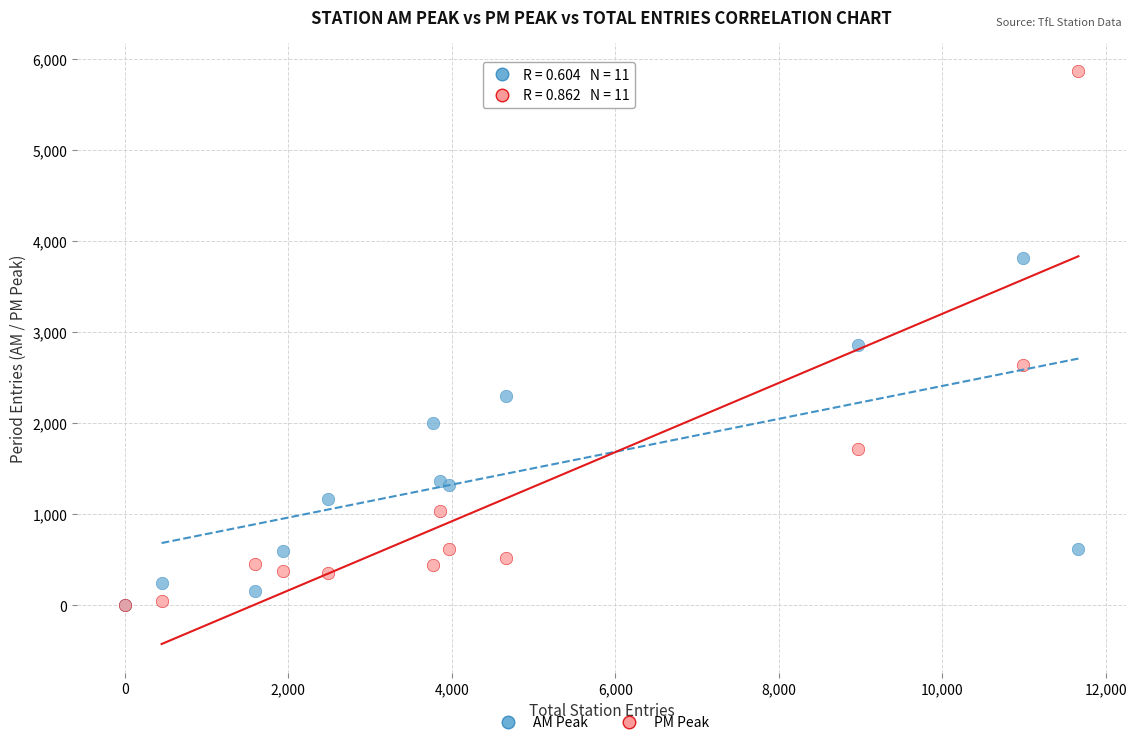

In the AM Peak series, what Y value is closest to 1905?

1996.0